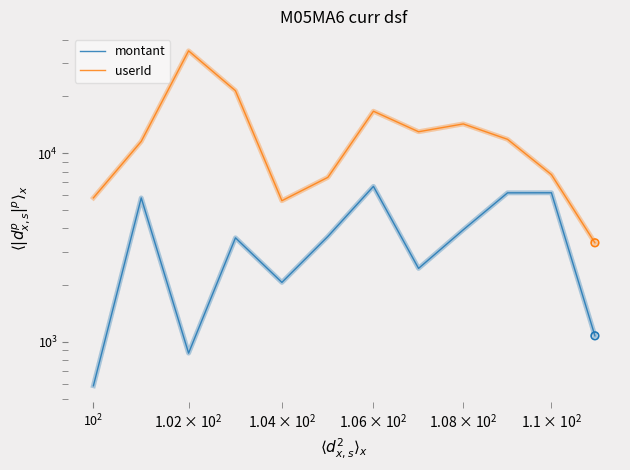

Which series has the largest total across all categories?

userId